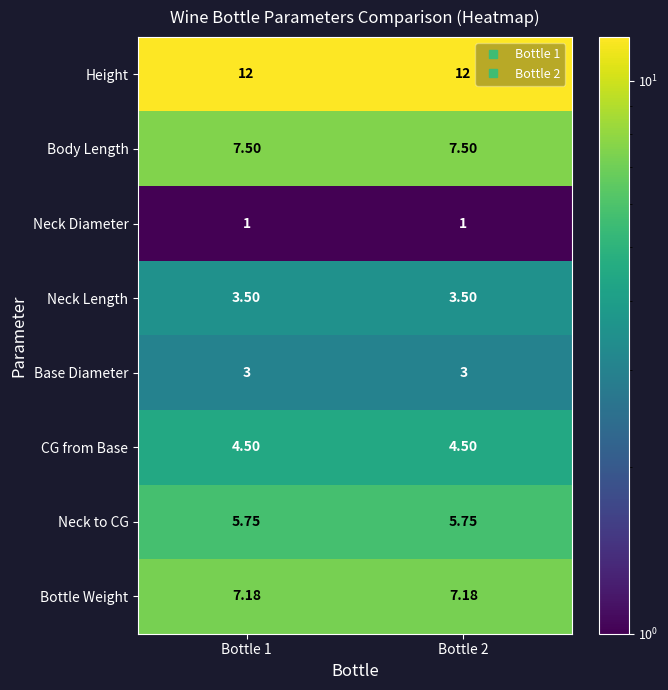

Which series has the largest total across all categories?

Height